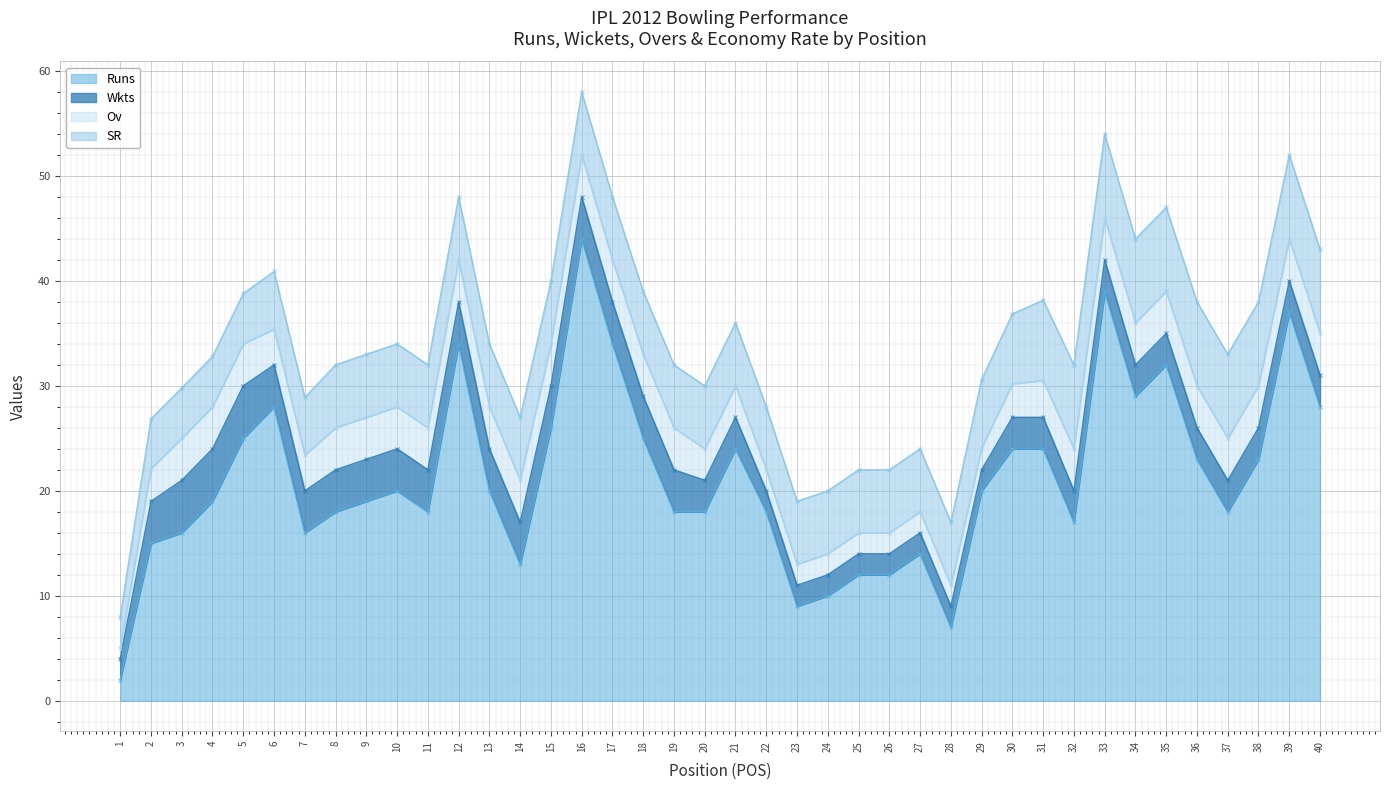

Where is Ov nearest to the value 2?

22